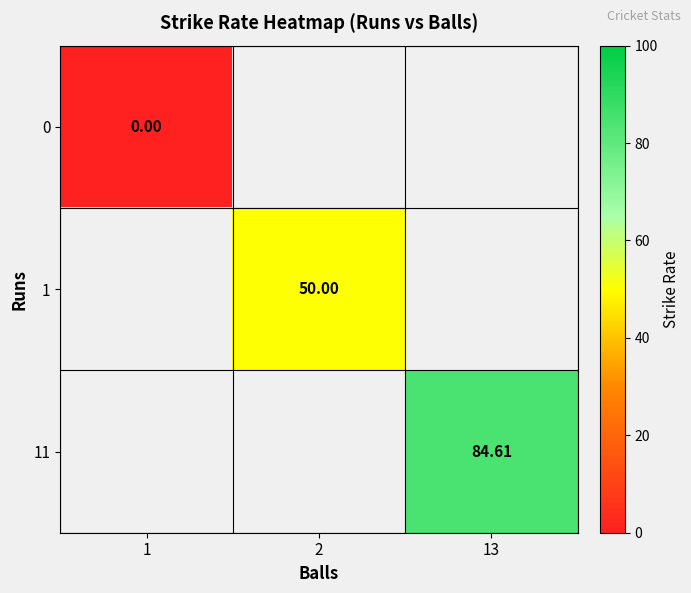

What is the maximum value shown in the chart?

84.6